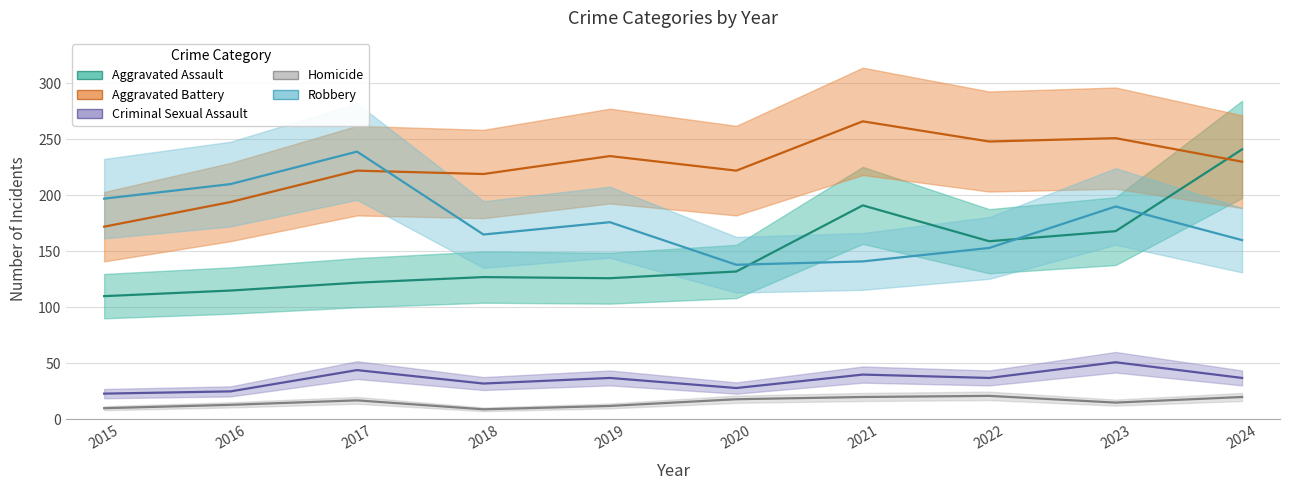

Between 2022 and 2019, which is larger?

2022